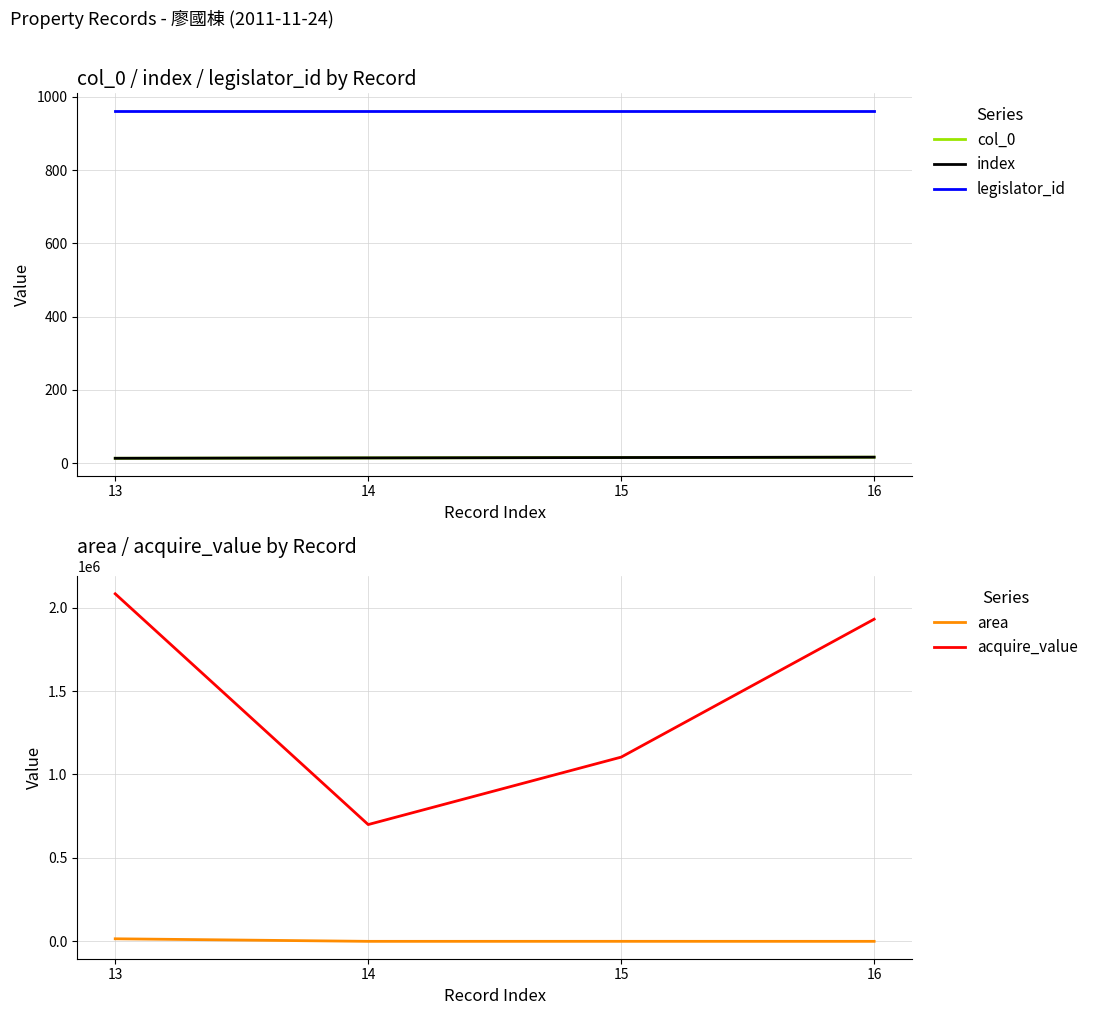

What is the greatest value displayed?

2082645.0